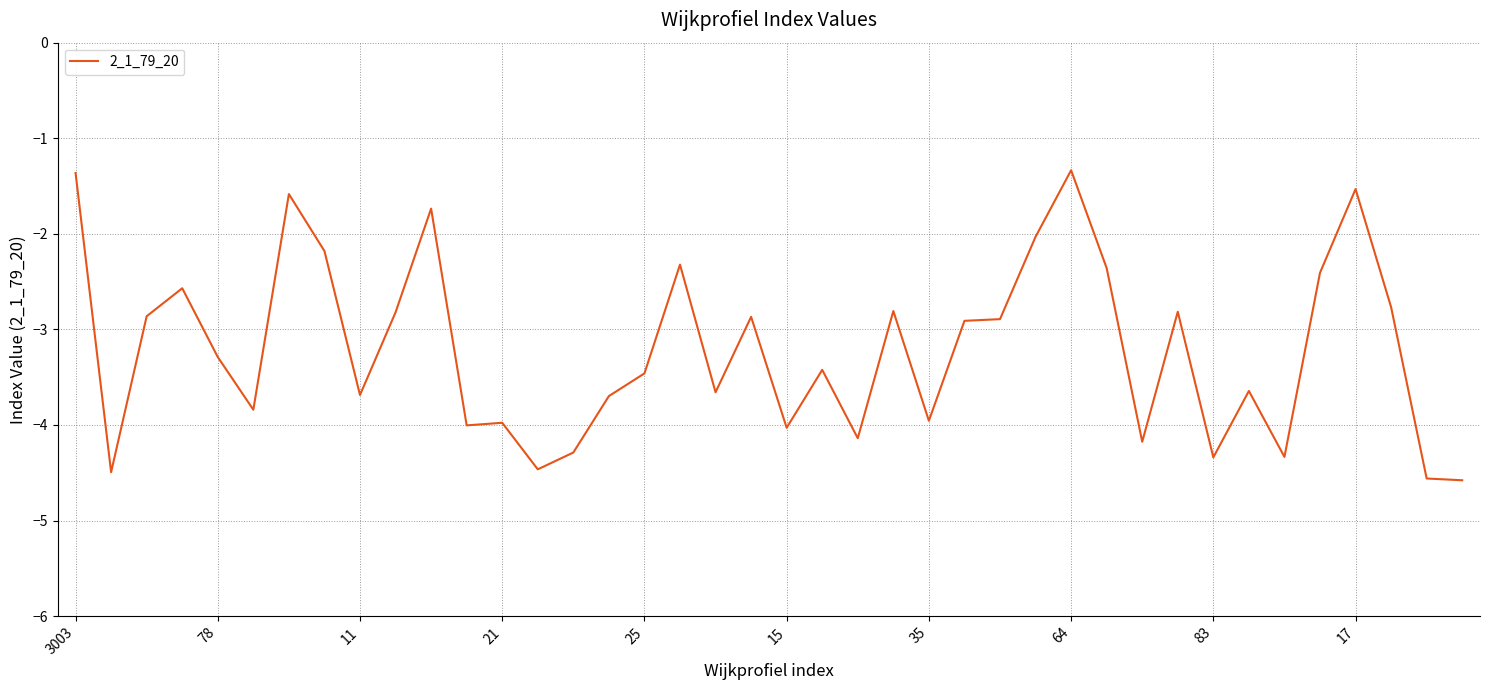

What is the smallest value displayed?

-4.6